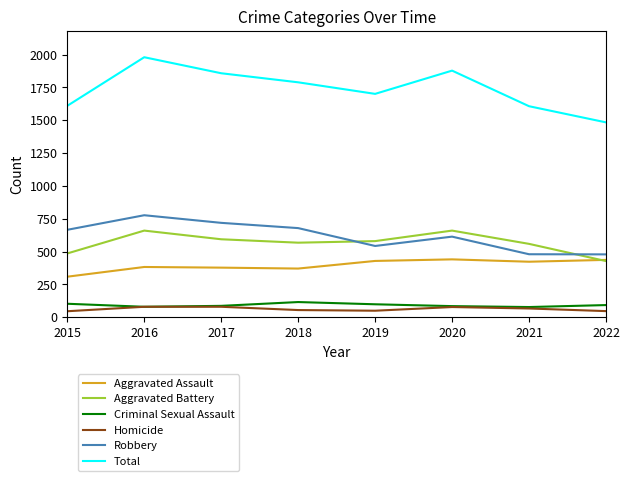

What is the minimum value for Robbery?

479